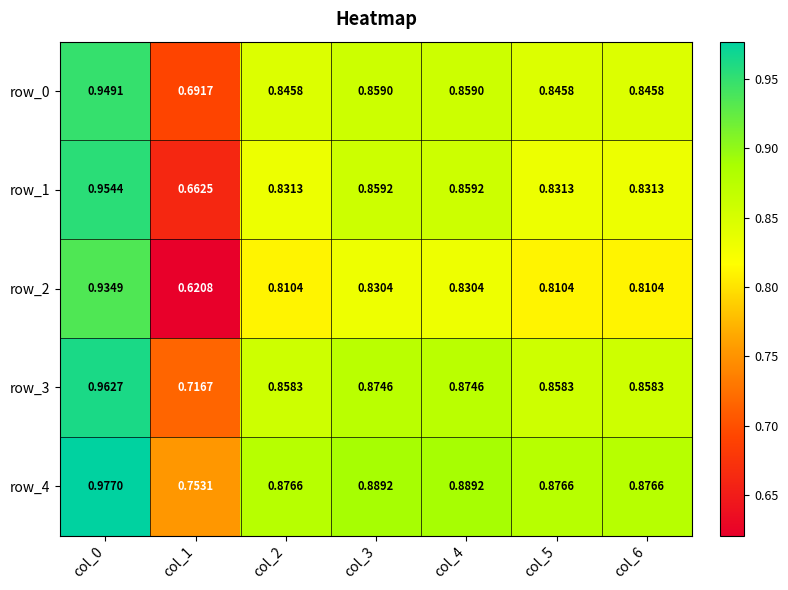

Is the value of row_3 at col_0 greater than the value of row_2 at col_4?

Yes